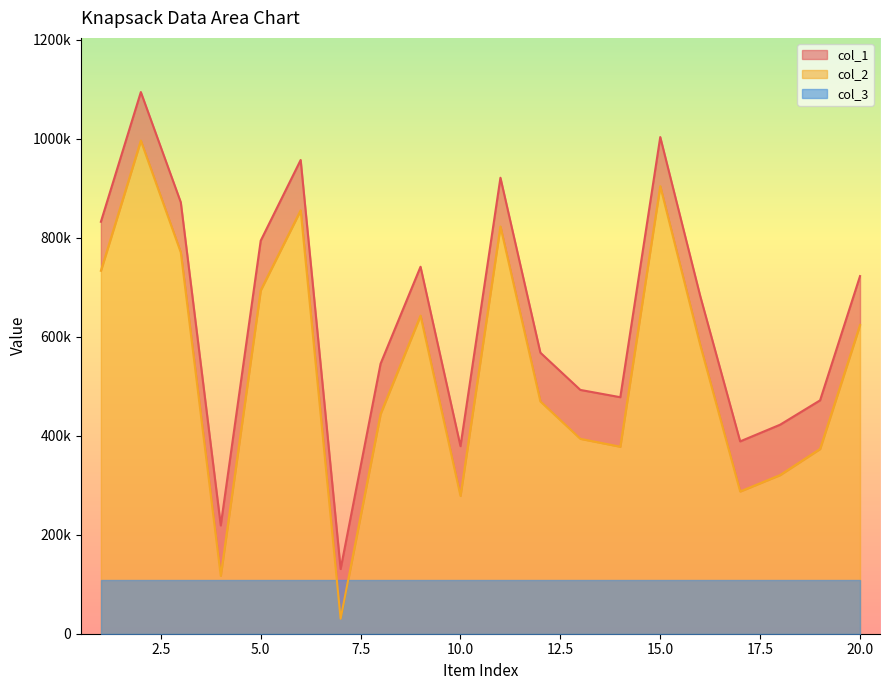

How many categories are shown in the chart?

20